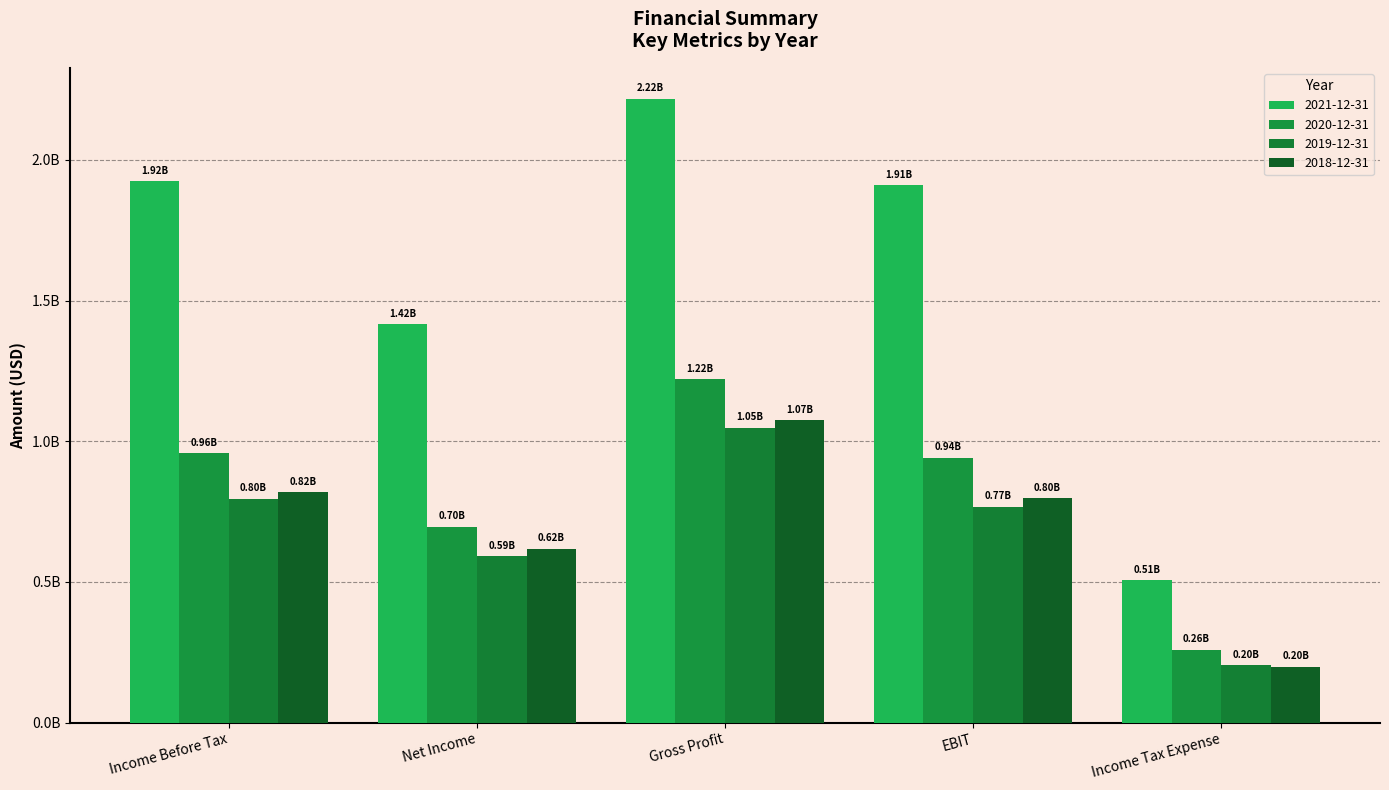

What is the approximate value of 2020-12-31 at Income Before Tax?

1.0